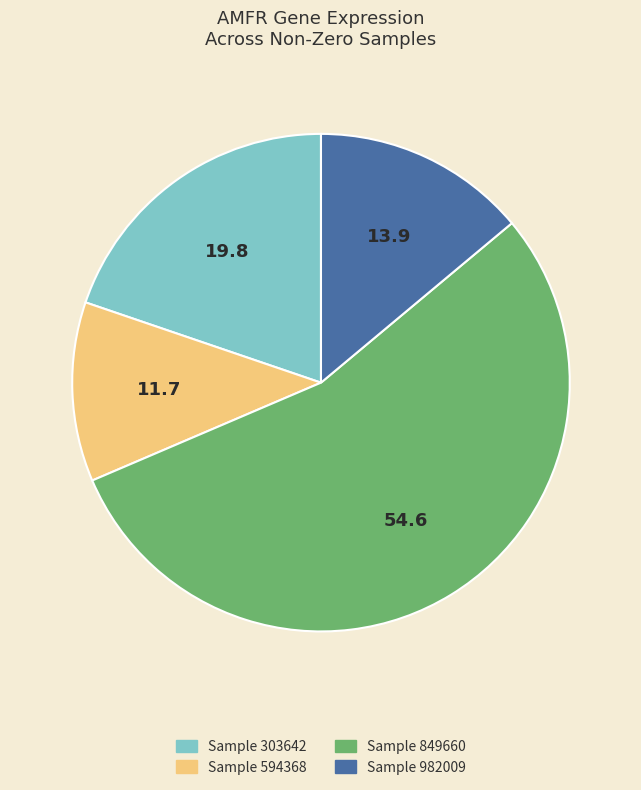

Does any single category account for the majority?

Yes